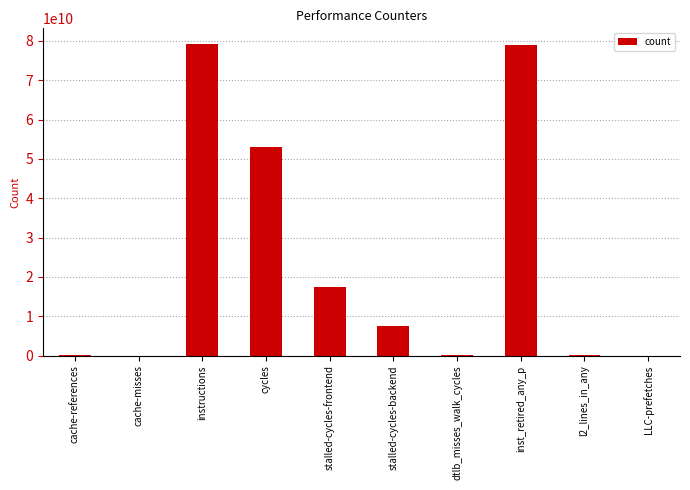

Which has a higher value, cycles or instructions?

instructions